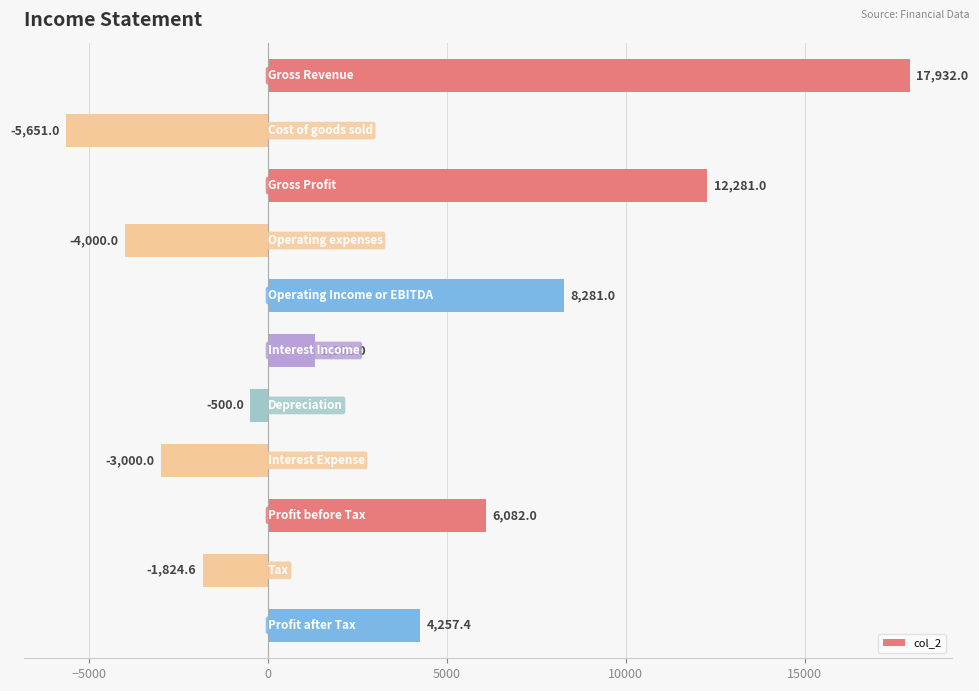

What is the sum of all values?

35158.8